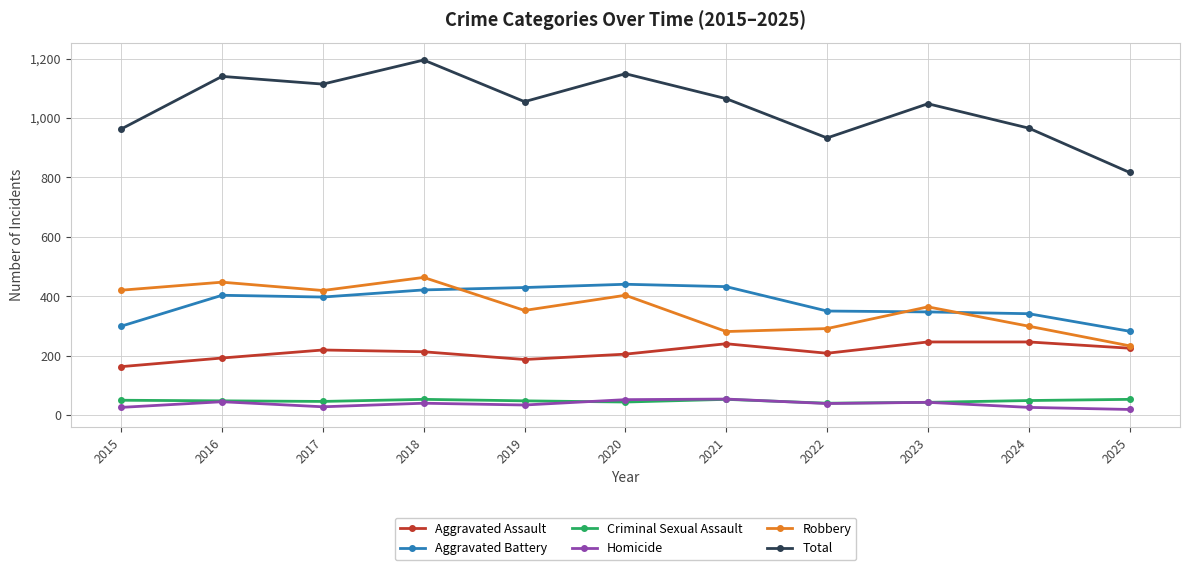

True or false: Homicide and Aggravated Battery intersect in this chart.

False